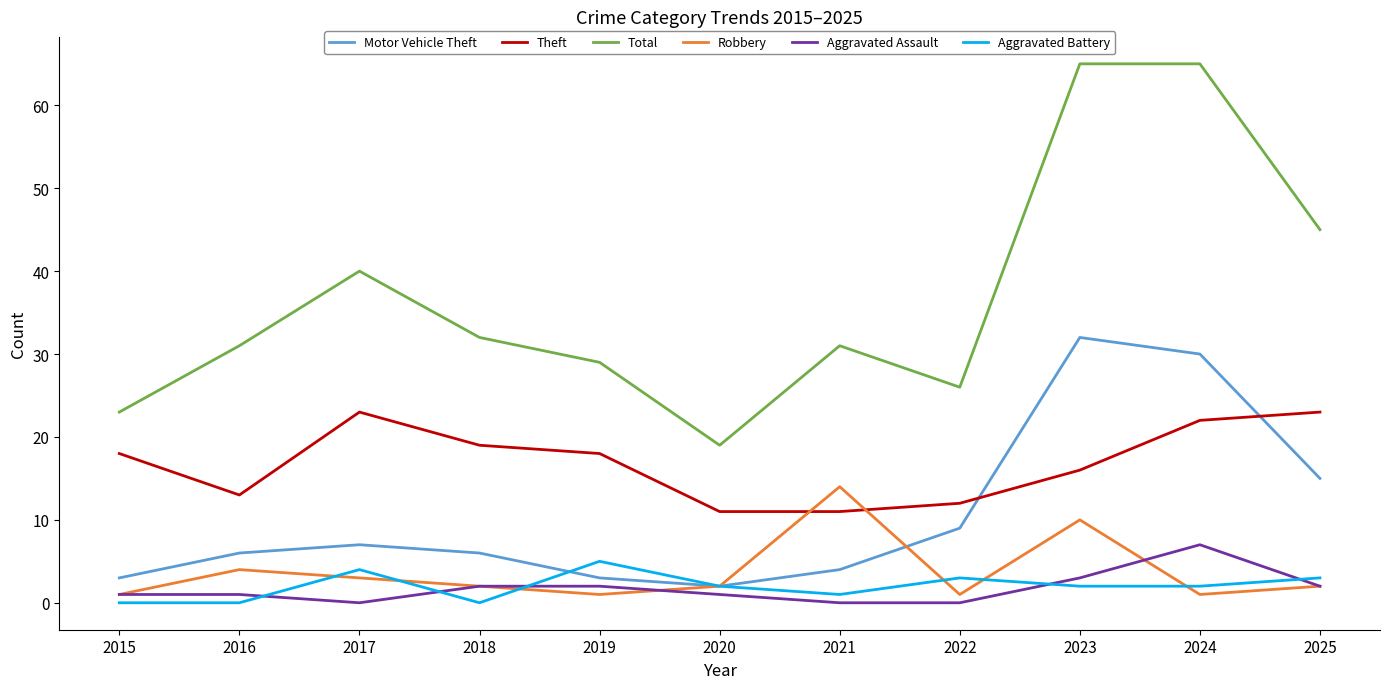

Which series has the largest total across all categories?

Total